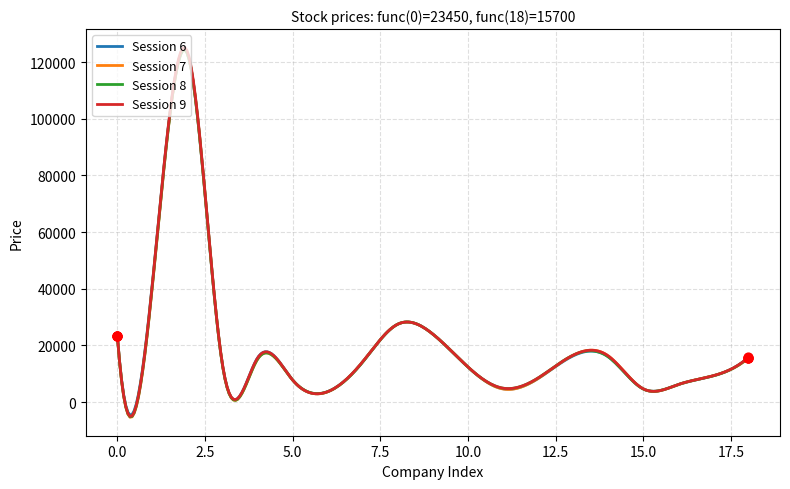

What is the maximum value for Session 9?

125176.9